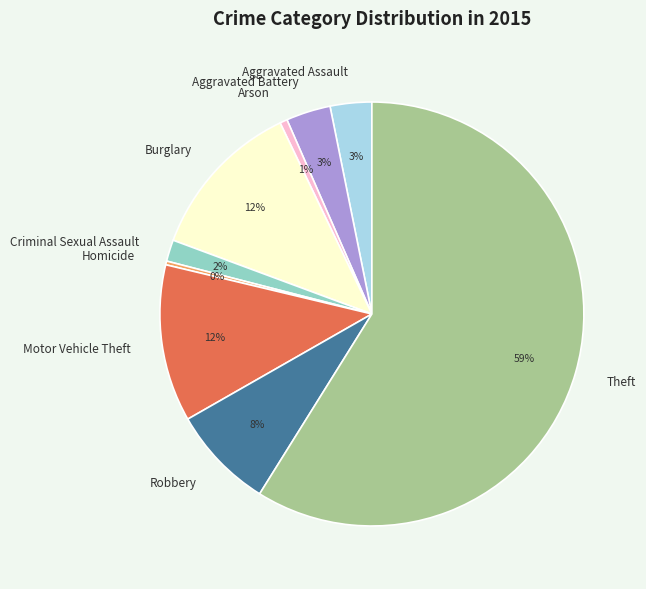

How many segments does this pie chart have?

9